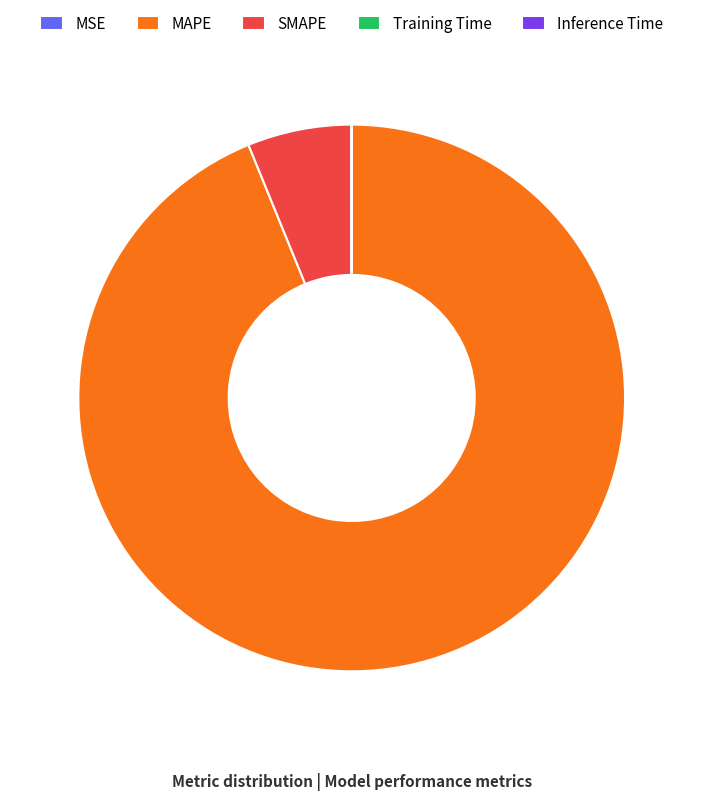

The SMAPE slice represents 11% of the pie. True or false?

False